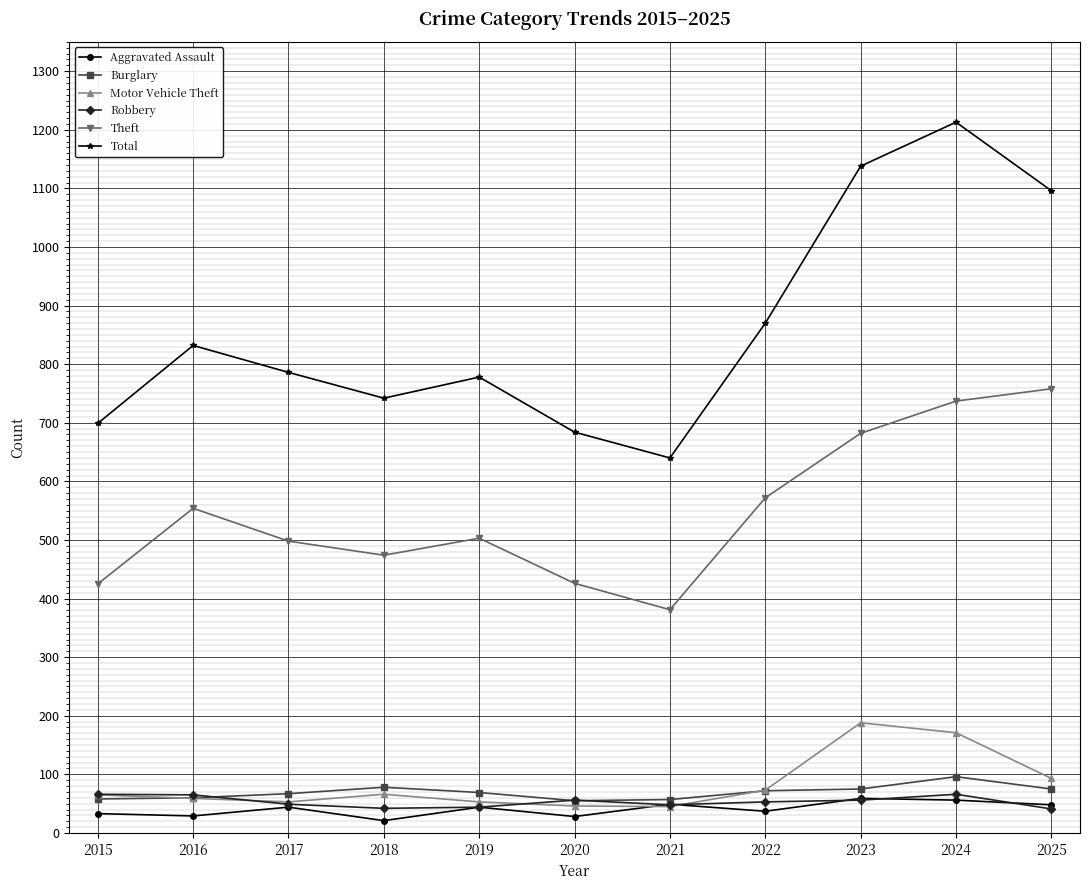

The value of Burglary at 2022 is 72. True or false?

True